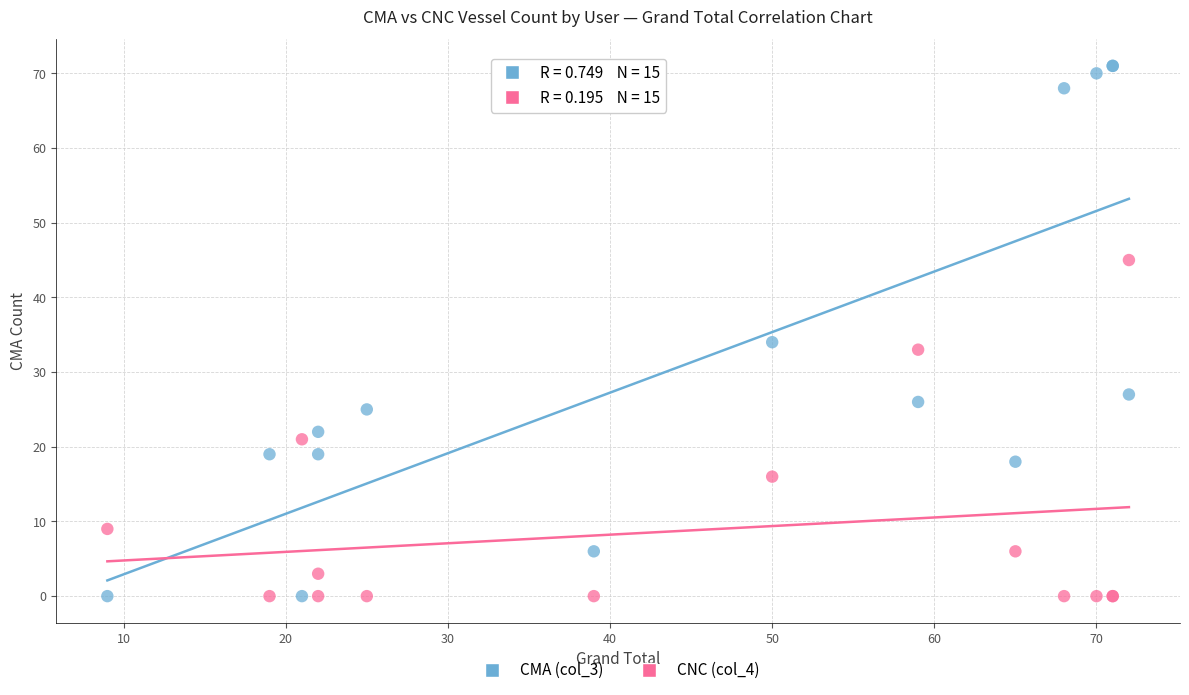

Which series contains the highest Y value?

CMA (col_3)